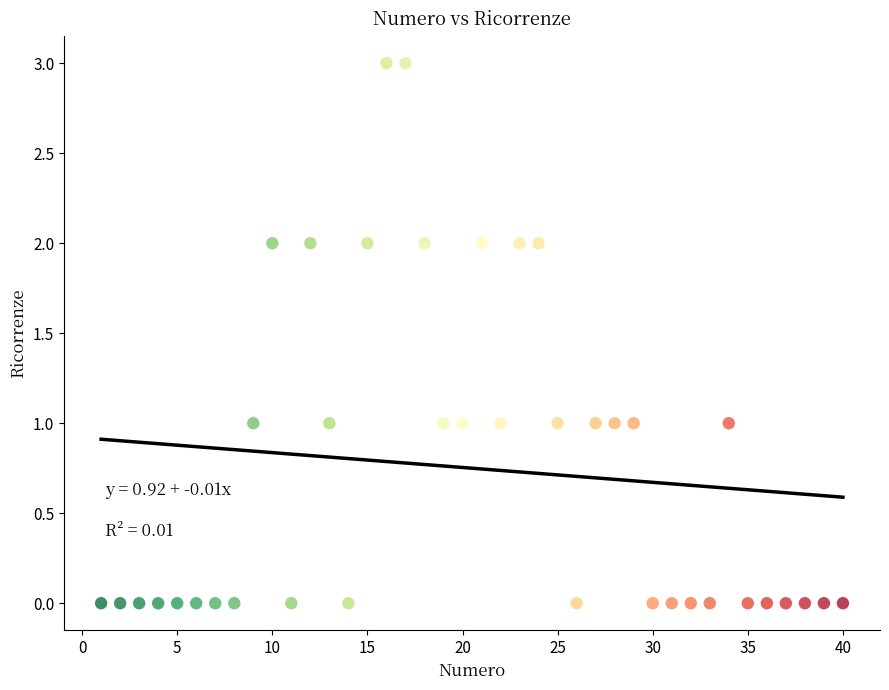

What is the range of Y values (max minus min)?

3